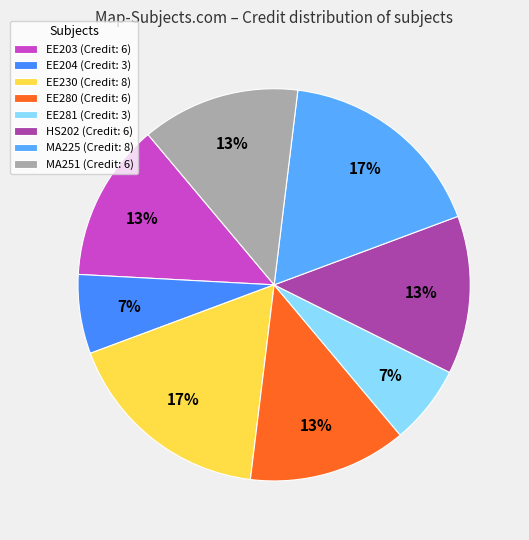

True or false: HS202 accounts for 4% of the total.

False